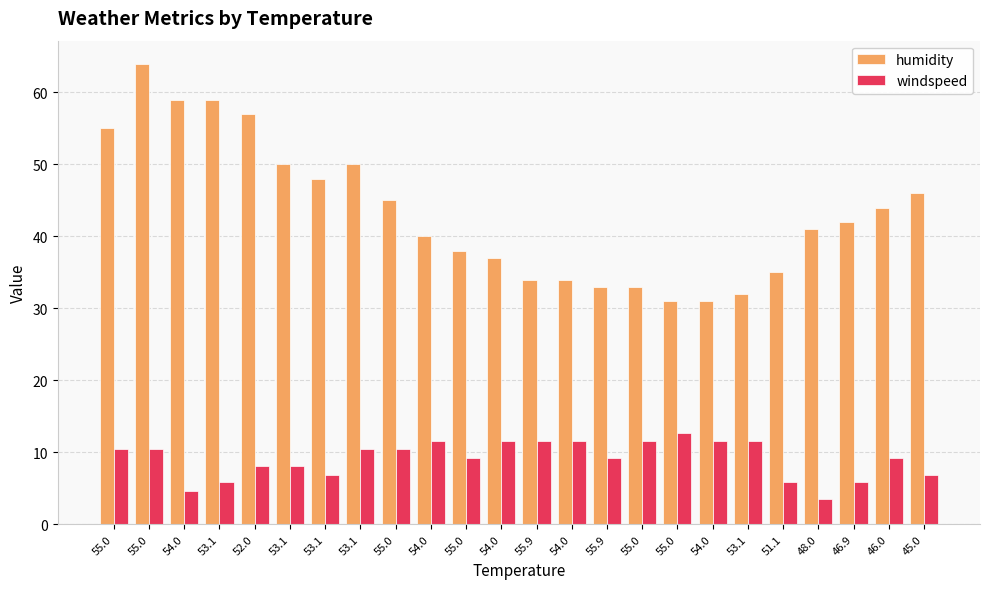

How many series are shown in this chart?

2